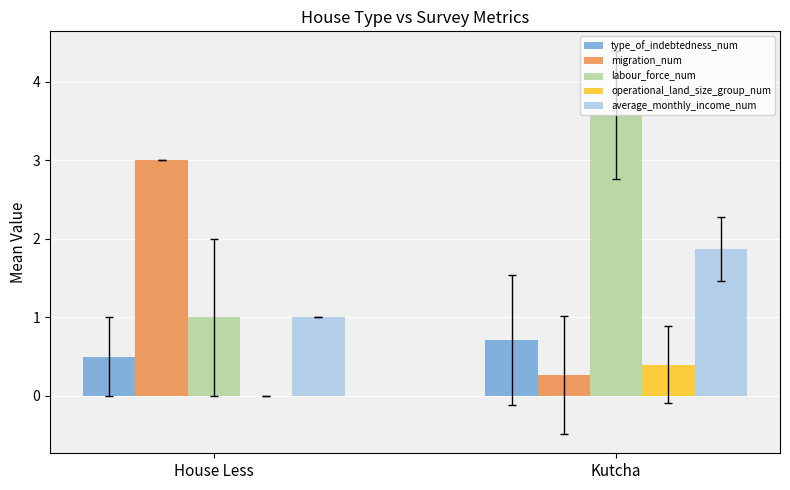

Which series has the largest range (max minus min)?

migration_num